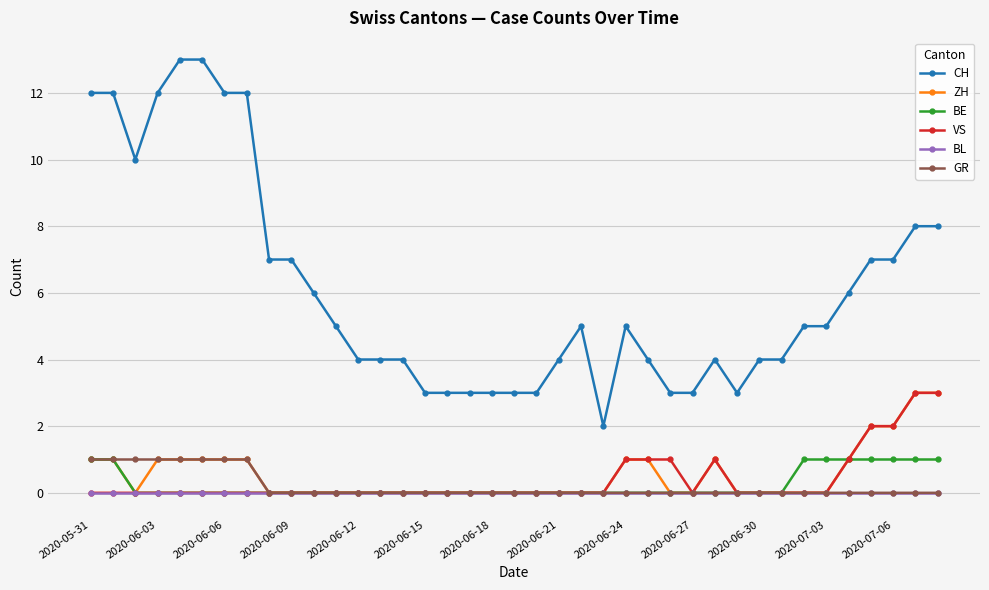

What is the maximum value shown in the chart?

13